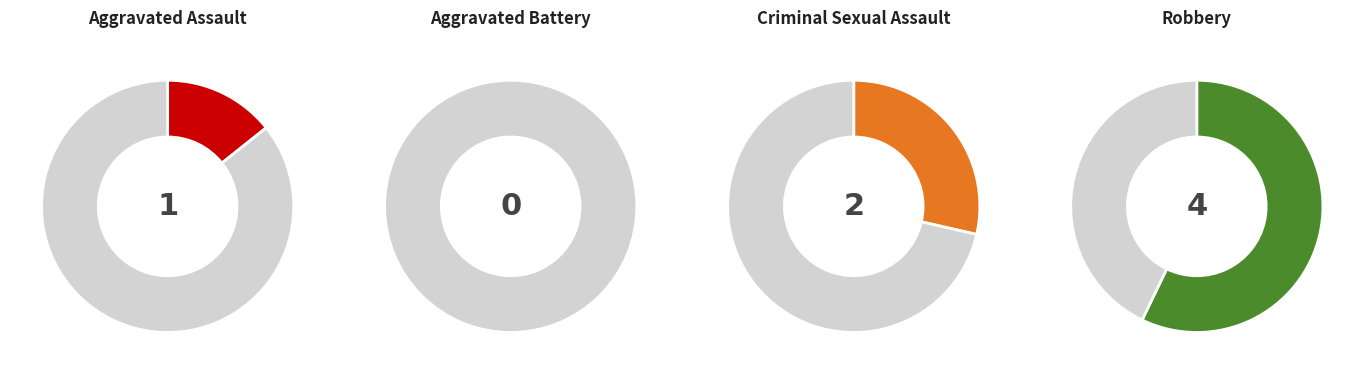

To the nearest percent, what is the average slice percentage?

25%